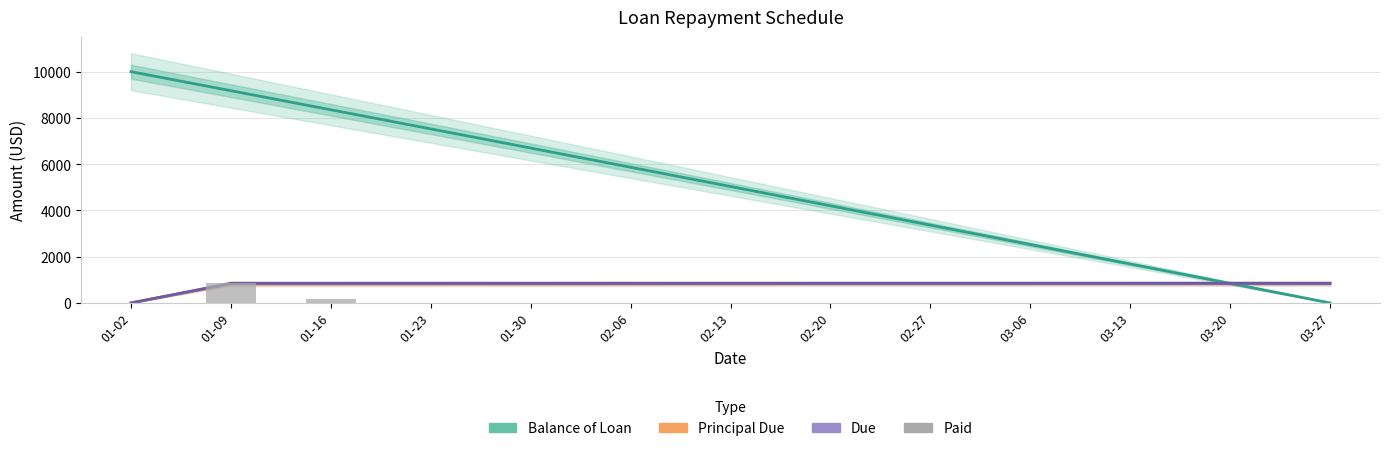

At which label does Principal Due first exceed 832?

02-13